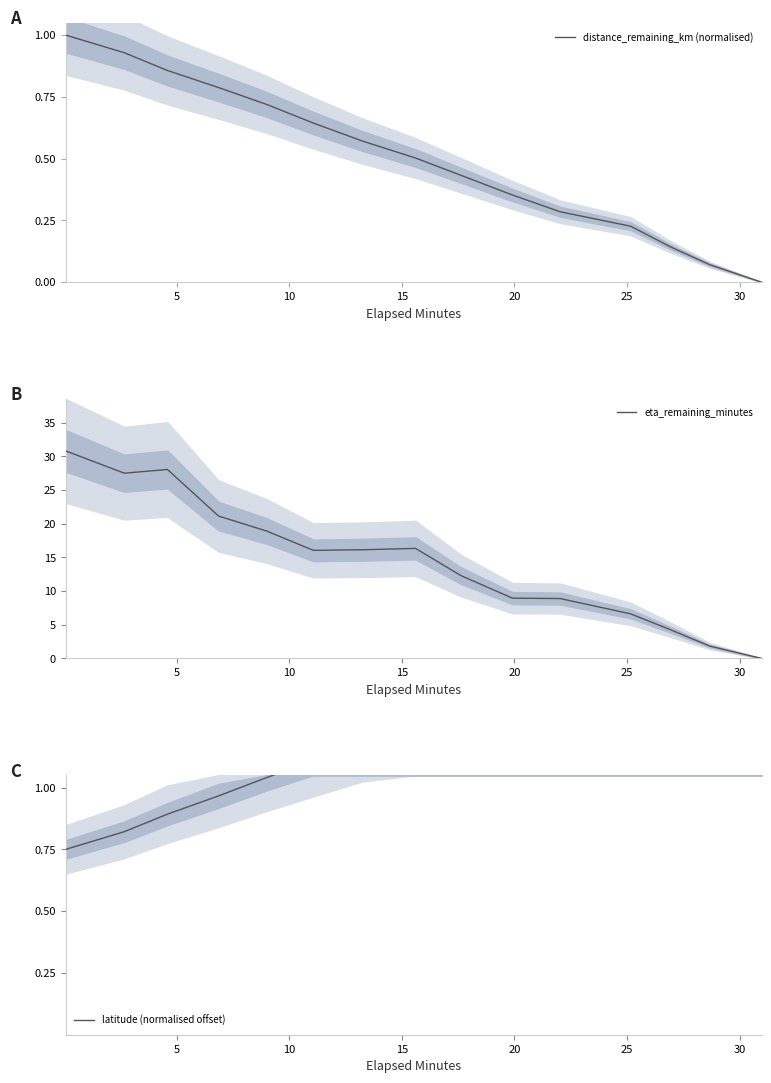

What is the greatest value displayed?

30.8